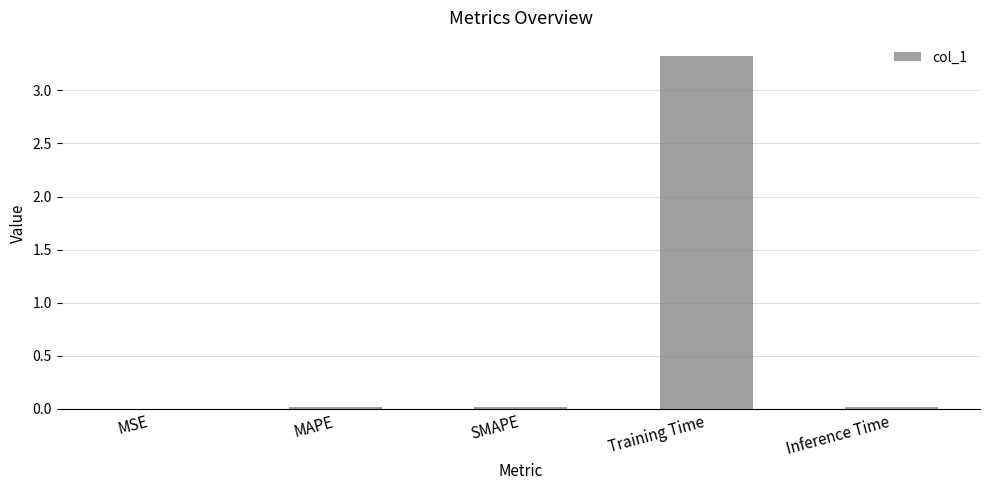

What is the sum of all values?

3.4